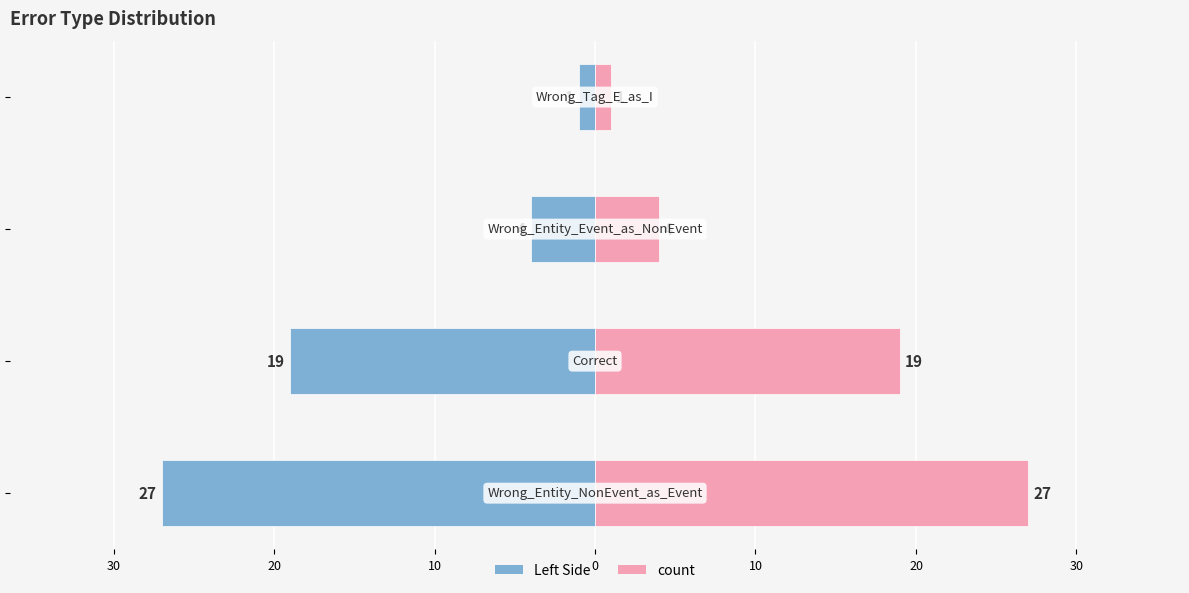

What is the greatest value displayed?

27